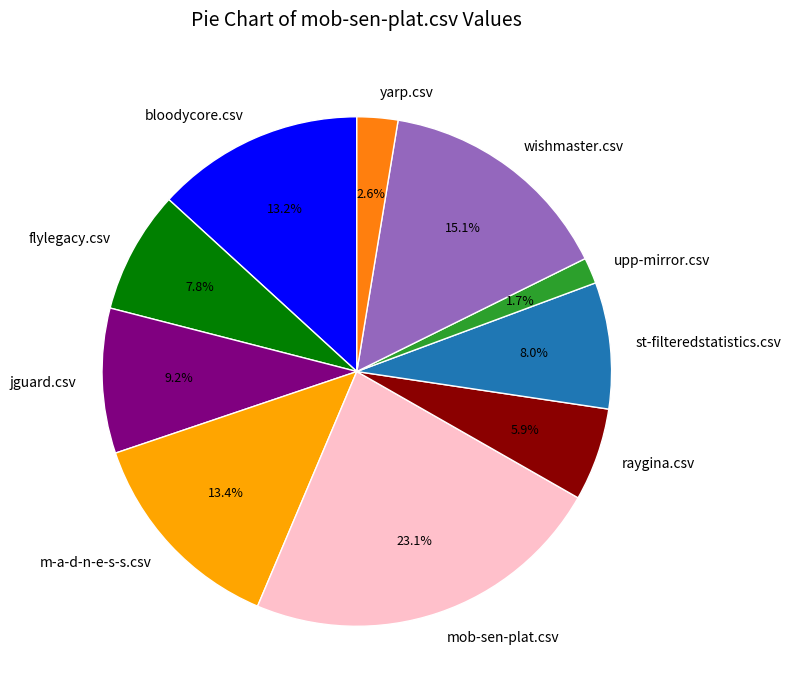

How many segments does this pie chart have?

10